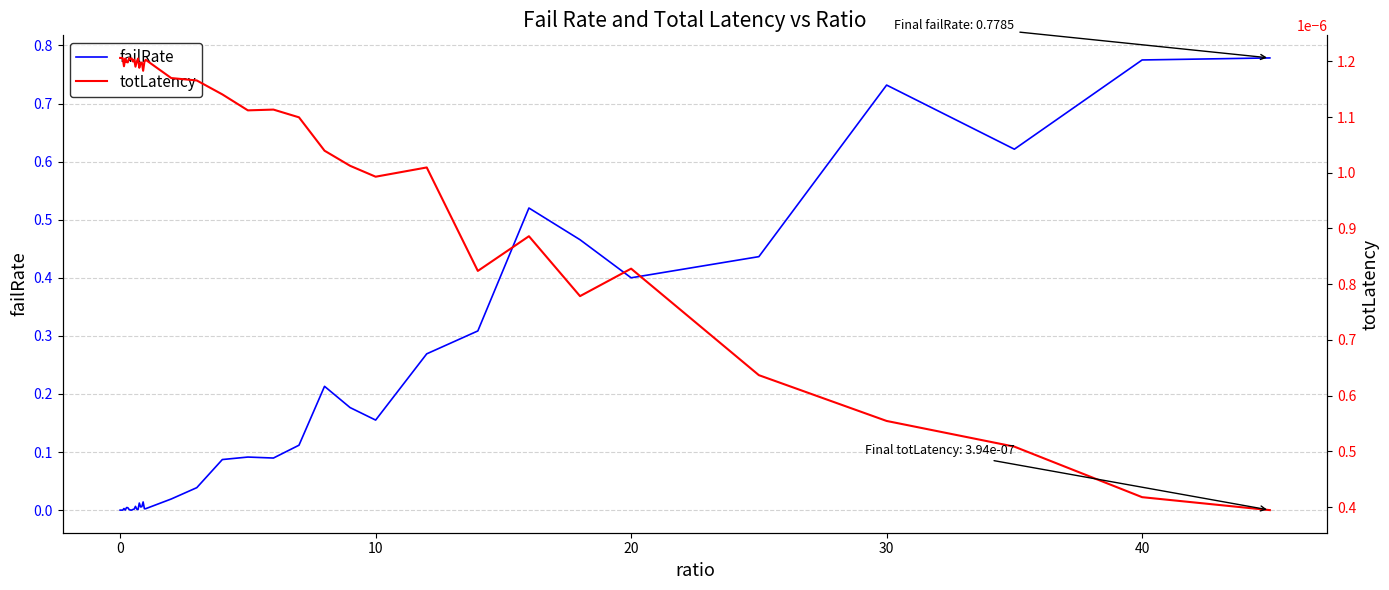

Which series has the largest total across all categories?

failRate